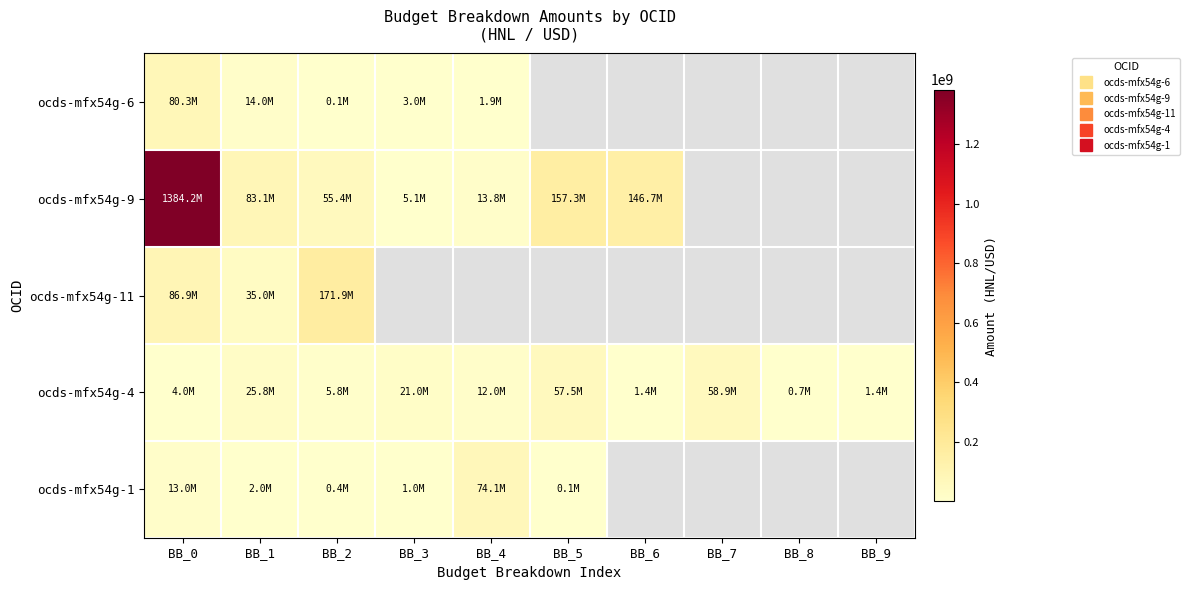

Which category has the lowest value across all series?

BB_5